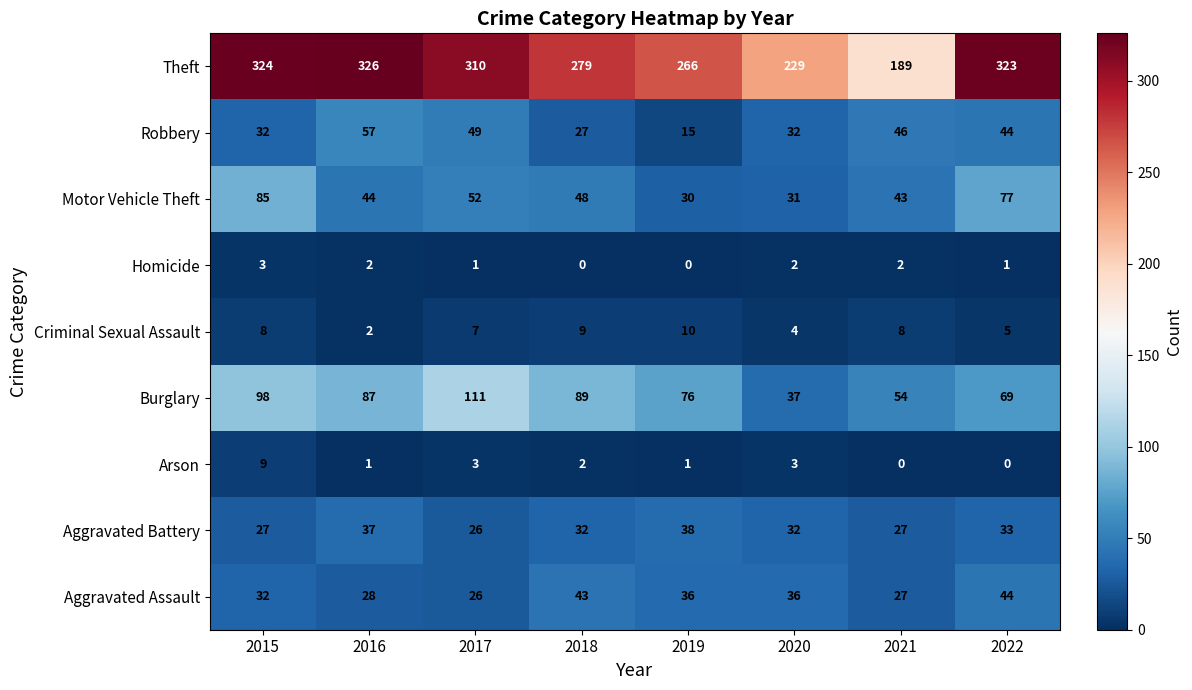

How many distinct data groups are displayed?

9